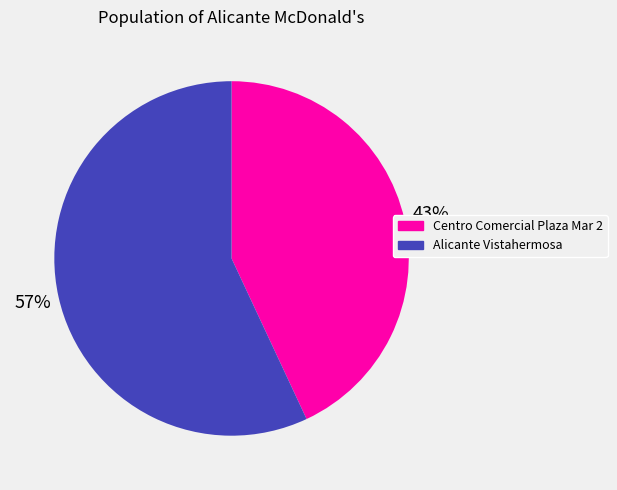

The Centro Comercial Plaza Mar 2 slice represents 43% of the pie. True or false?

True